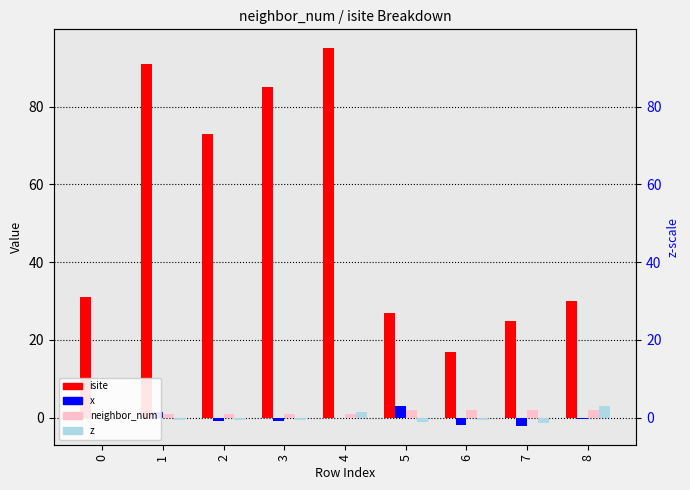

What is the average value of the neighbor_num series?

1.3